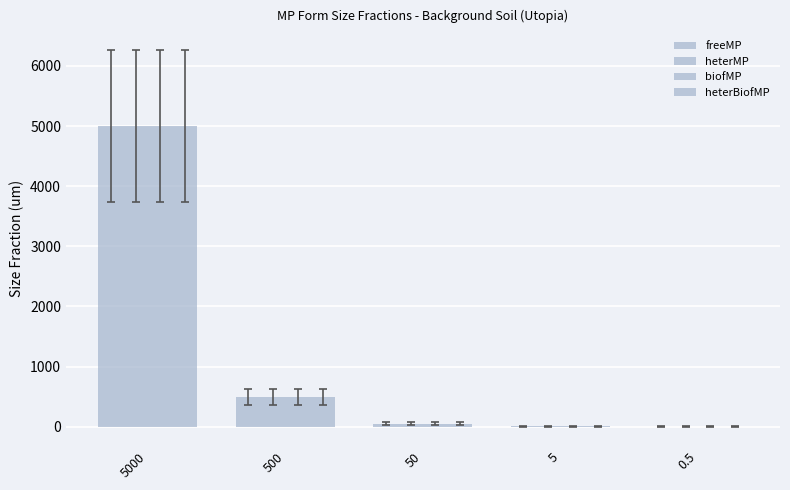

Which has a higher value, 5000 or 5?

5000